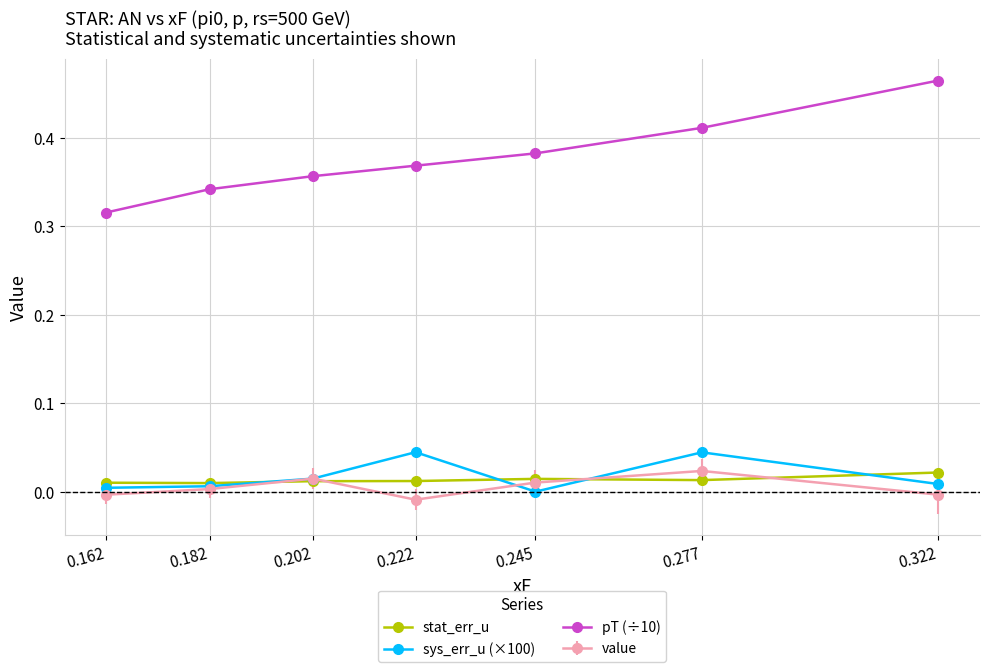

True or false: pT (÷10) has more than 1 interior local peaks.

False